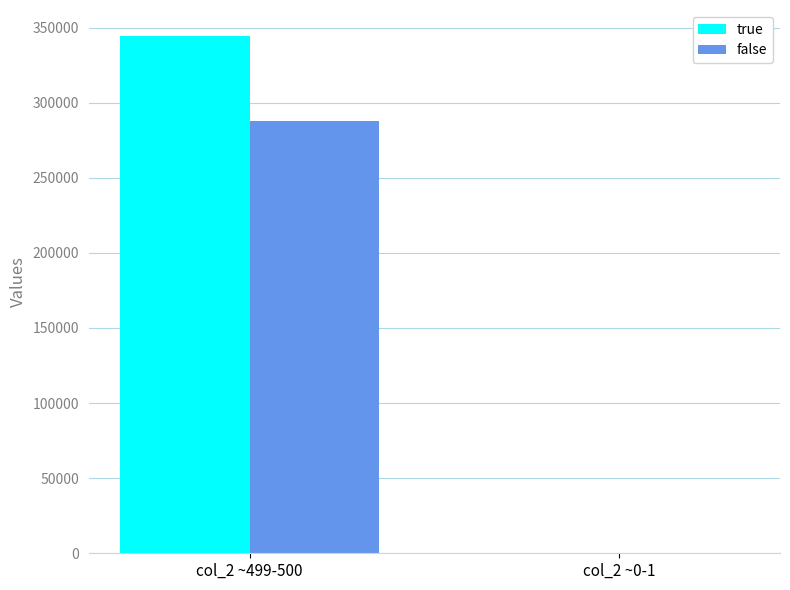

What is the maximum value shown in the chart?

344444